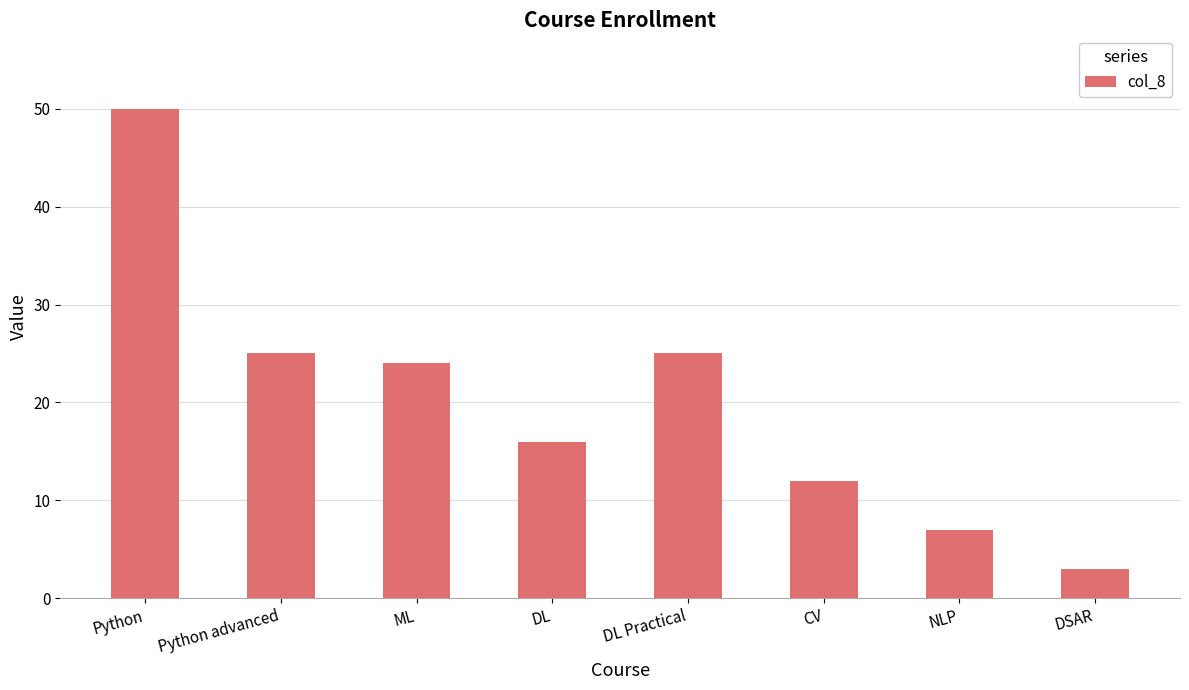

The value at NLP is 4. True or false?

False